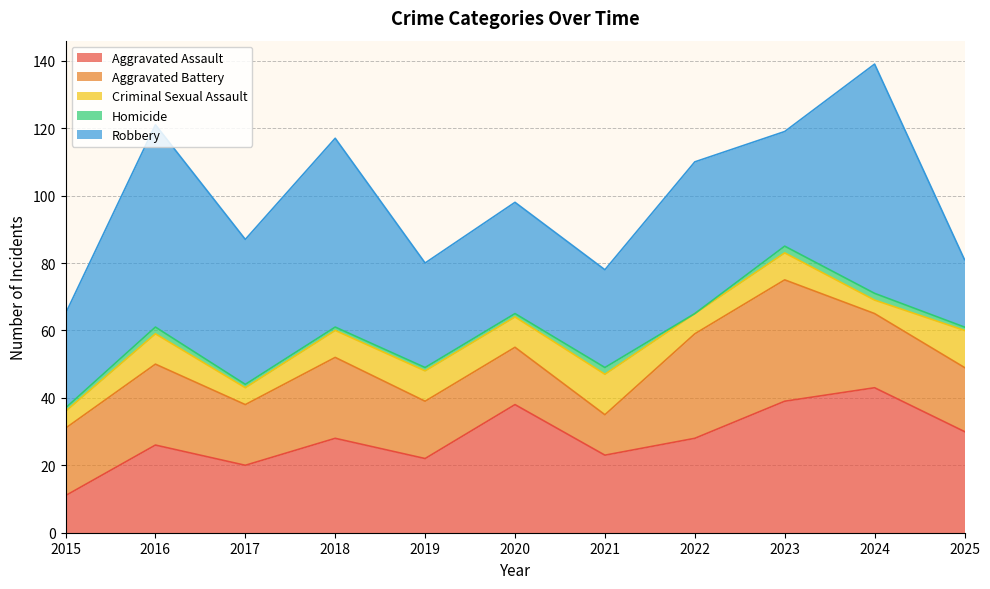

At which label is Robbery closest to 44?

2017